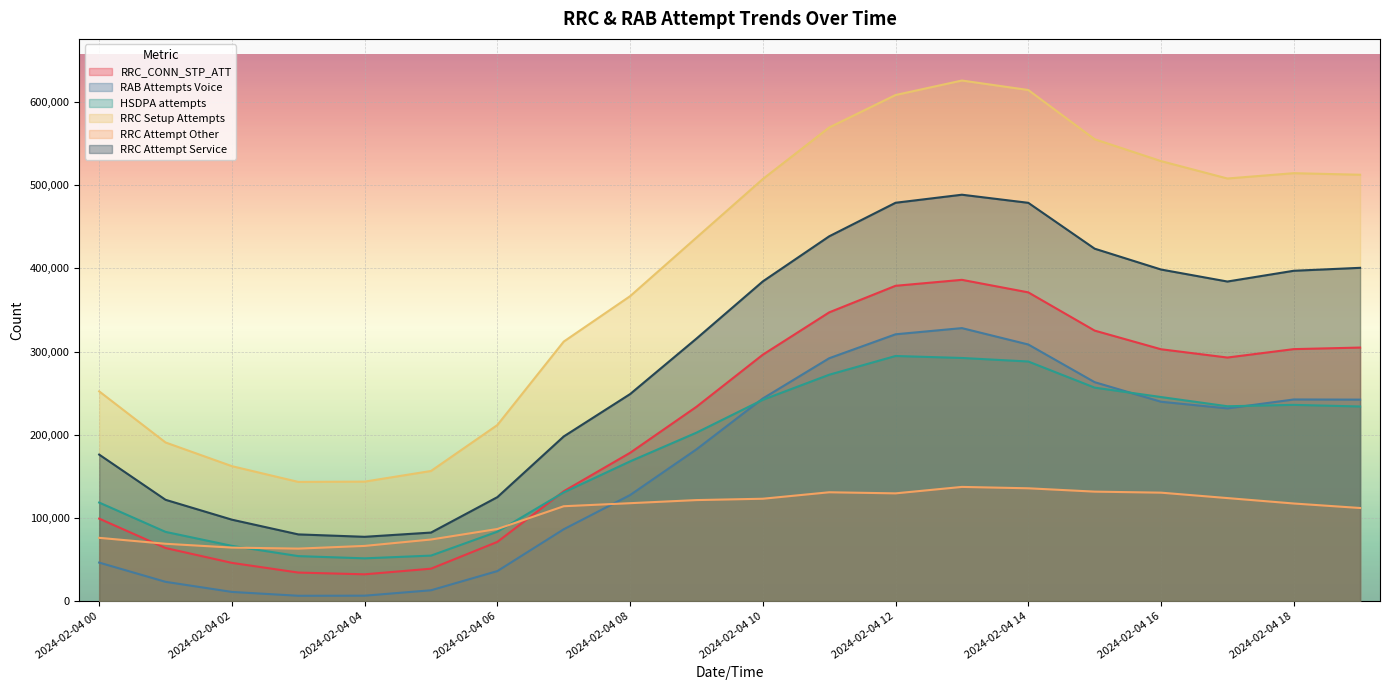

How many data points does each series have?

20